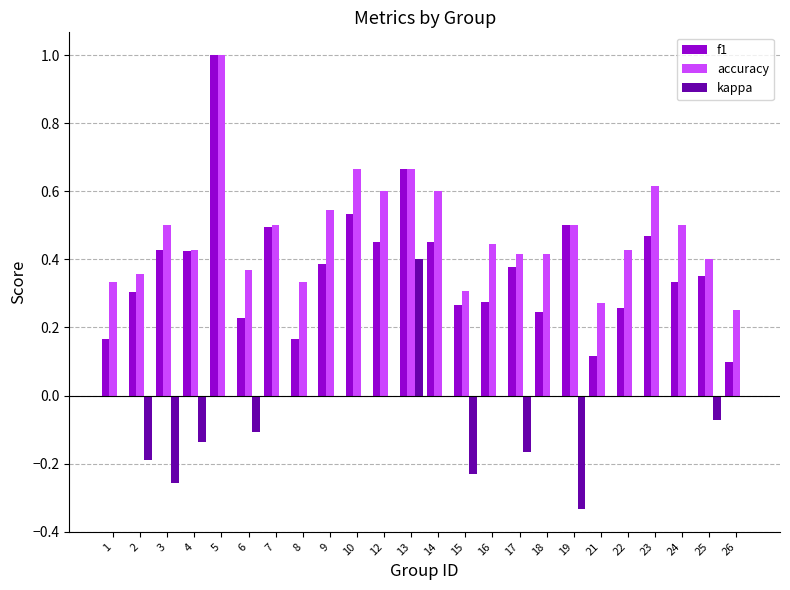

Is it true that f1 equals 0.4 at 2?

False